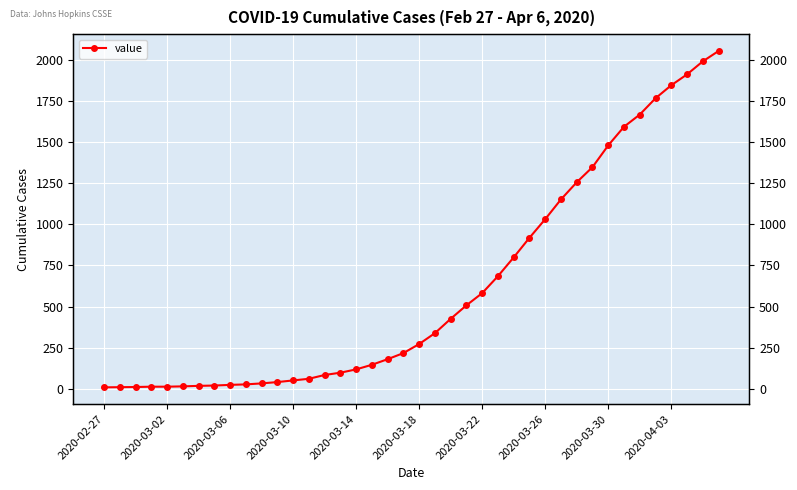

What is the change in value from 2020-02-27 to 10?

+24